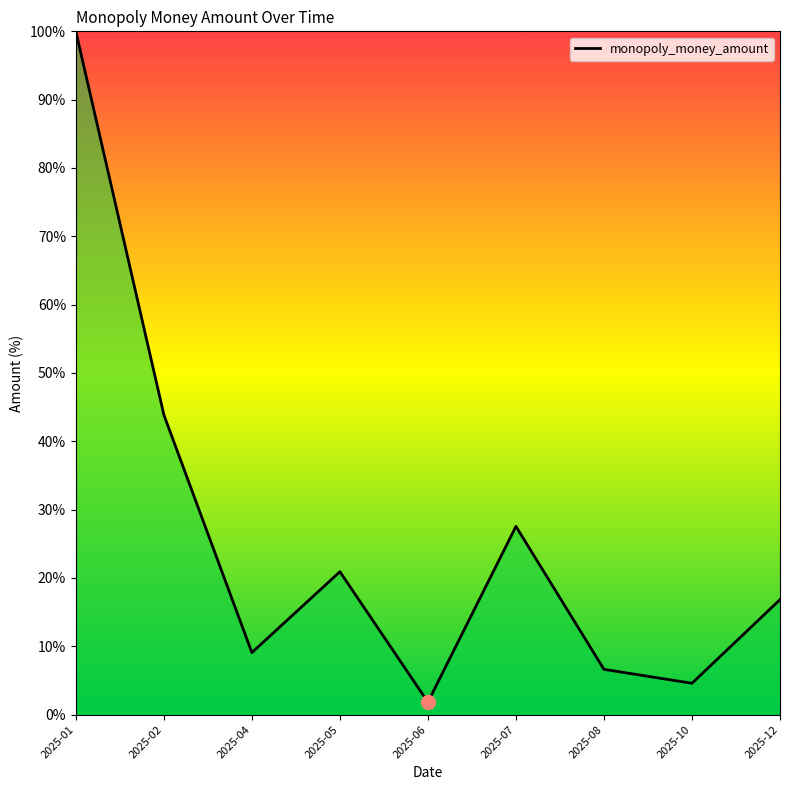

What is the sum of the values at 2025-07 and 2025-01?

127.6